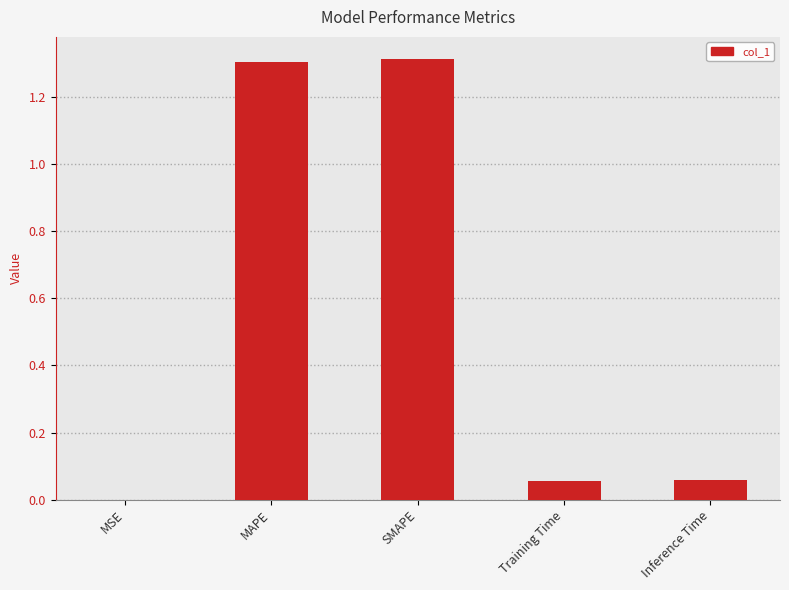

True or false: the data shows 0.5 at SMAPE.

False